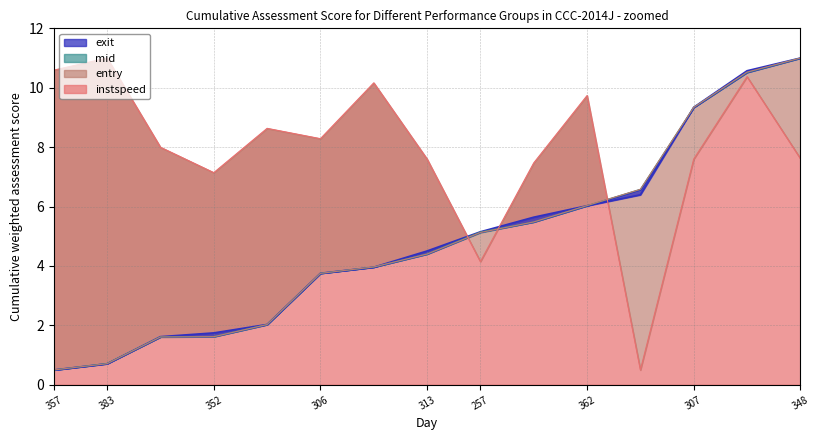

In instspeed, how many points are lower than both neighbors (excluding endpoints)?

4